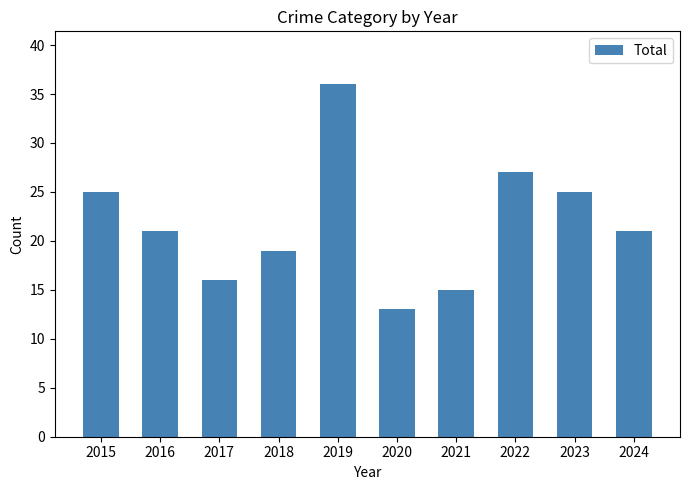

Reading left to right, list all the values displayed in this chart.

25	21	16	19	36	13	15	27	25	21